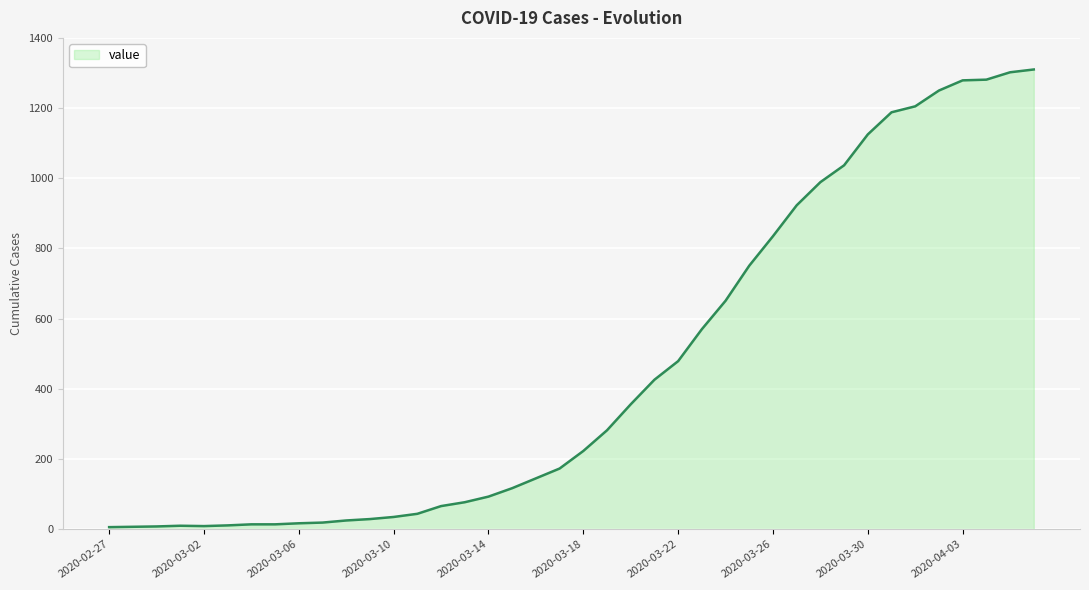

What is the maximum value shown in the chart?

1310